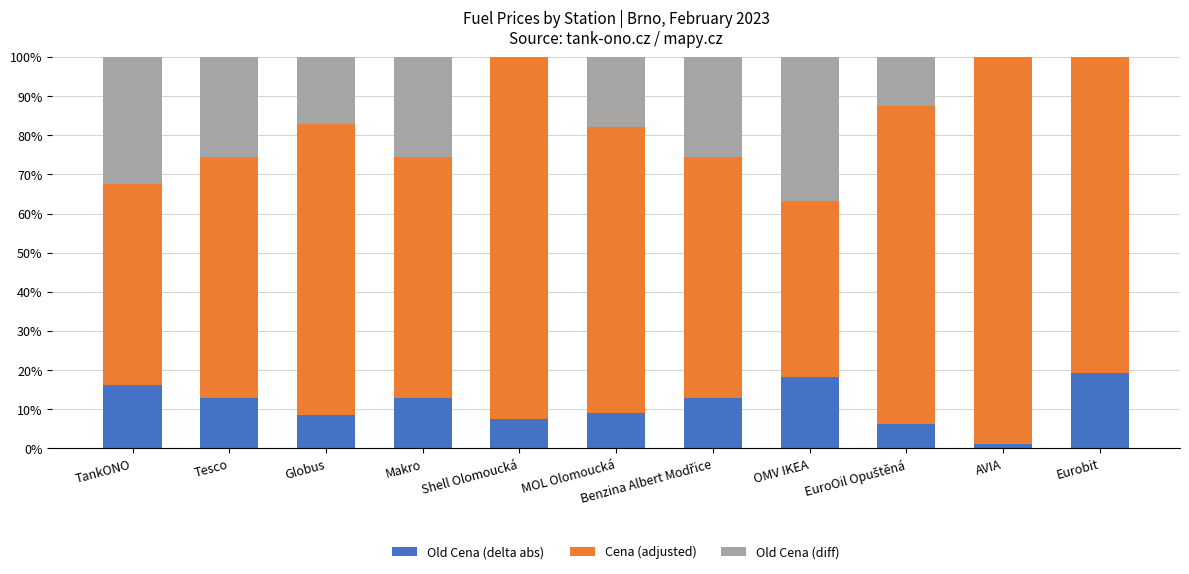

Is it true that Old Cena (delta abs) equals 11.6 at Shell Olomoucká?

False